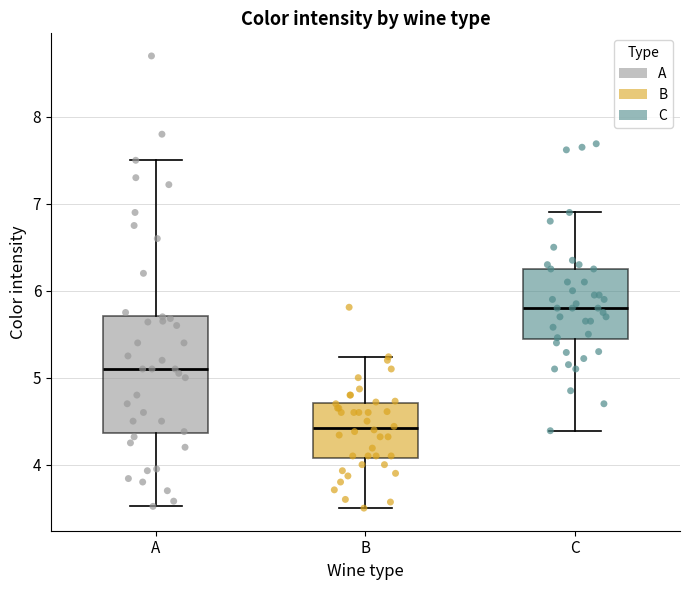

Where does the upper whisker of the box for B end on the y-axis? The values are not printed on the chart, so give them approximately, as read against the axis.

5.2